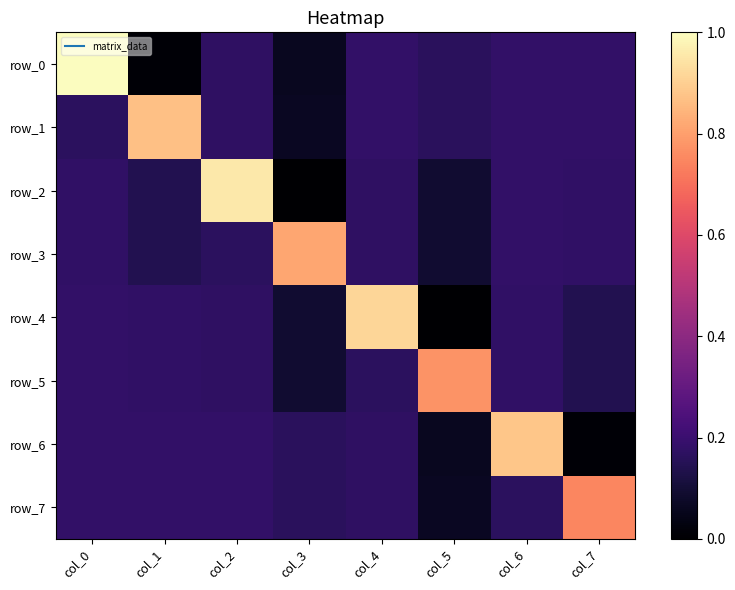

What is the greatest value displayed?

1.0